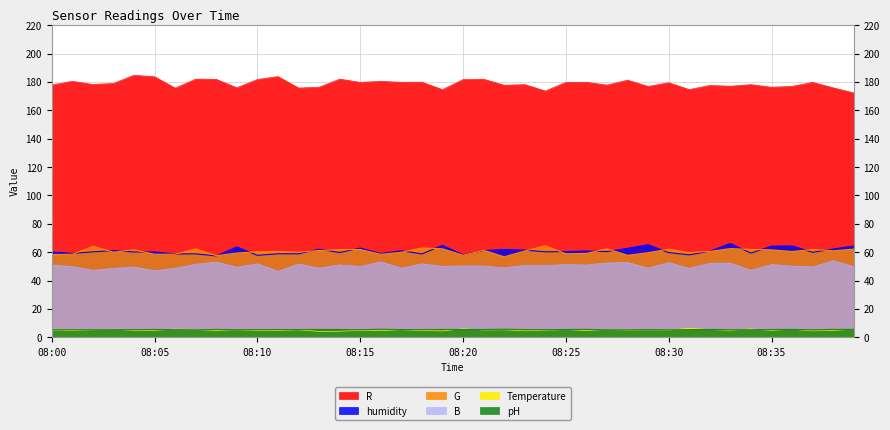

True or false: G and Temperature intersect in this chart.

False